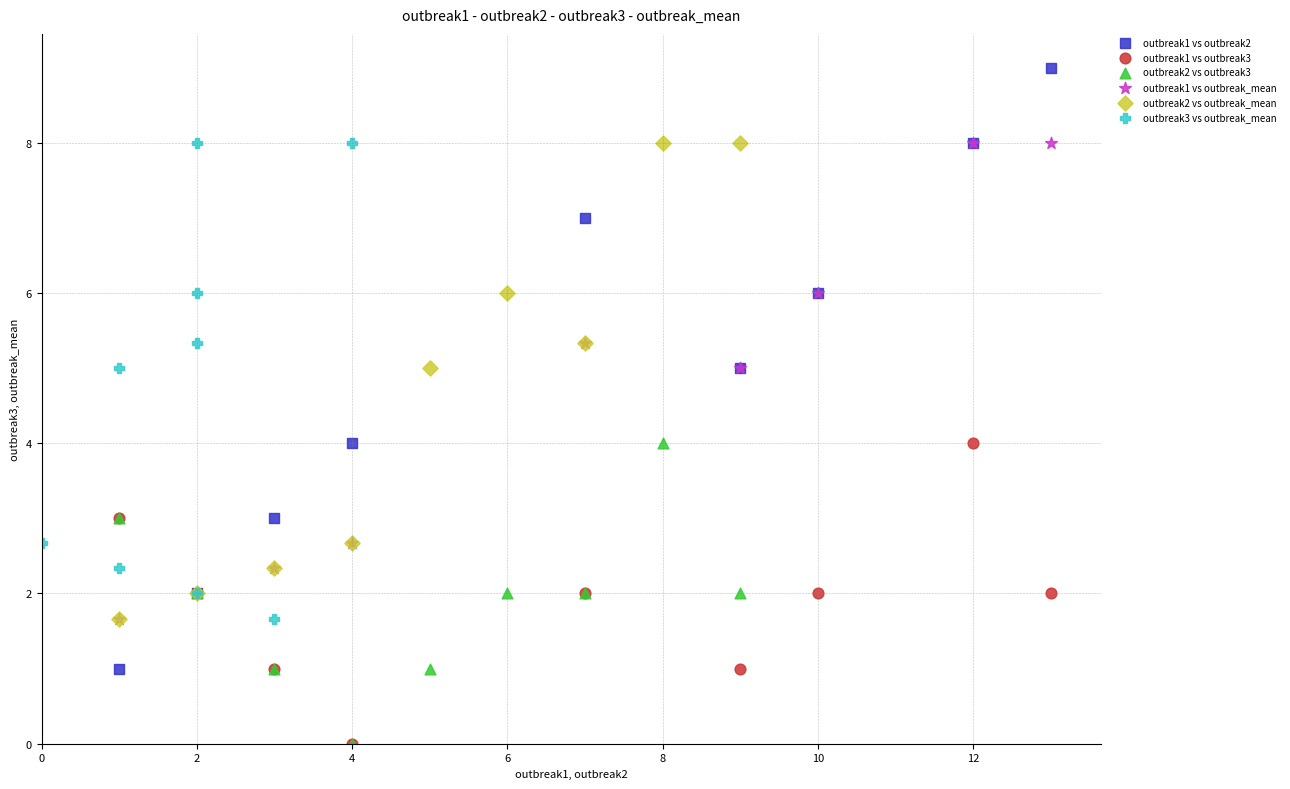

Which series has the widest spread of Y values?

outbreak1 vs outbreak2